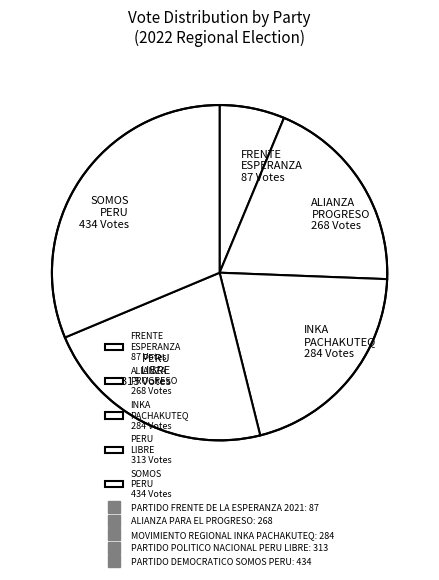

Is there a majority slice in this chart?

No